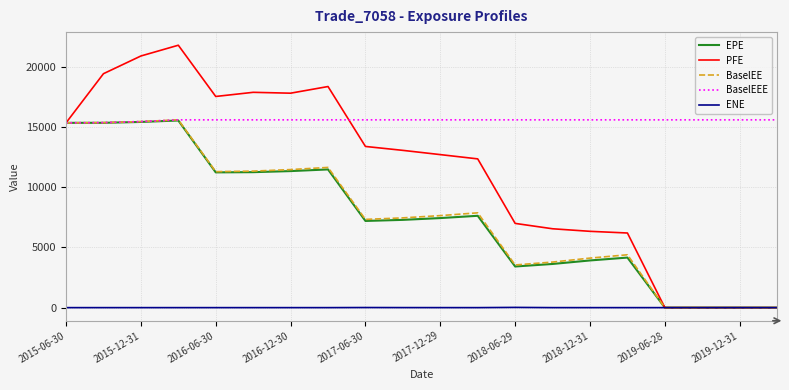

What is the greatest value displayed?

21814.1